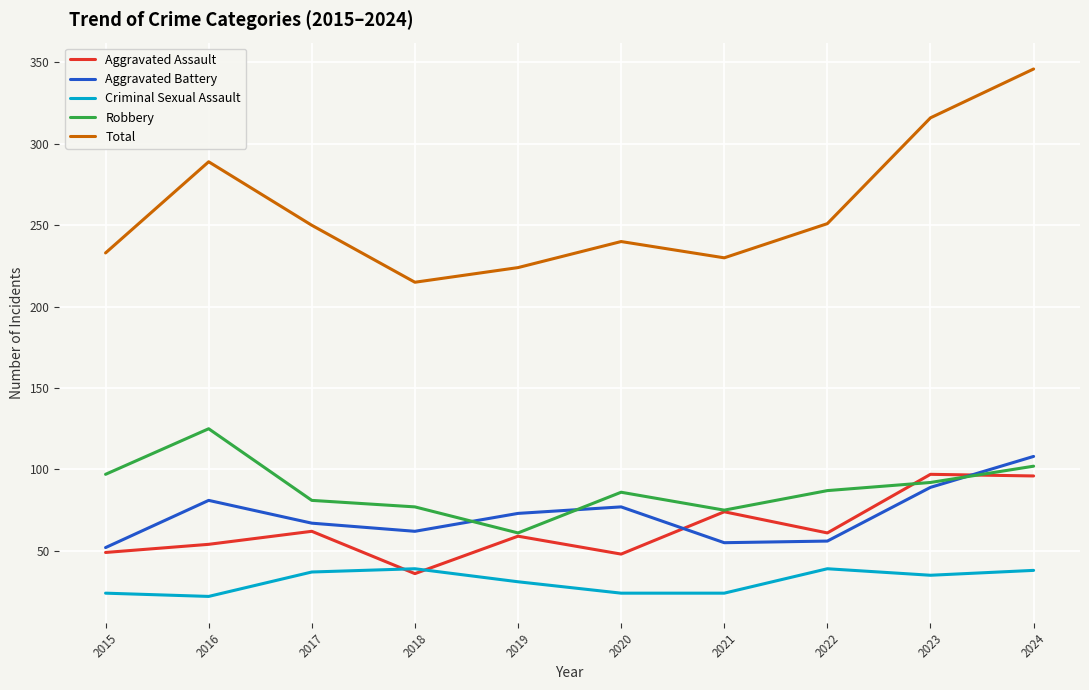

What is the difference between the highest and lowest values at 2020?

216